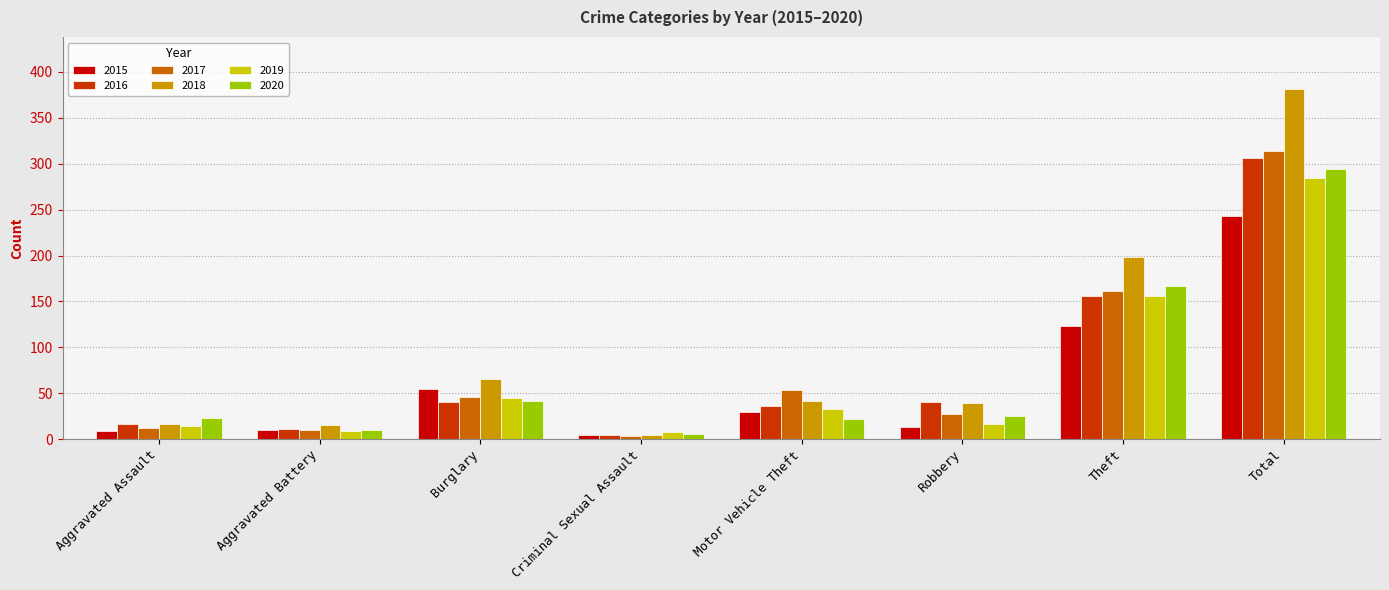

Which series changed the most between Criminal Sexual Assault and Total?

2018